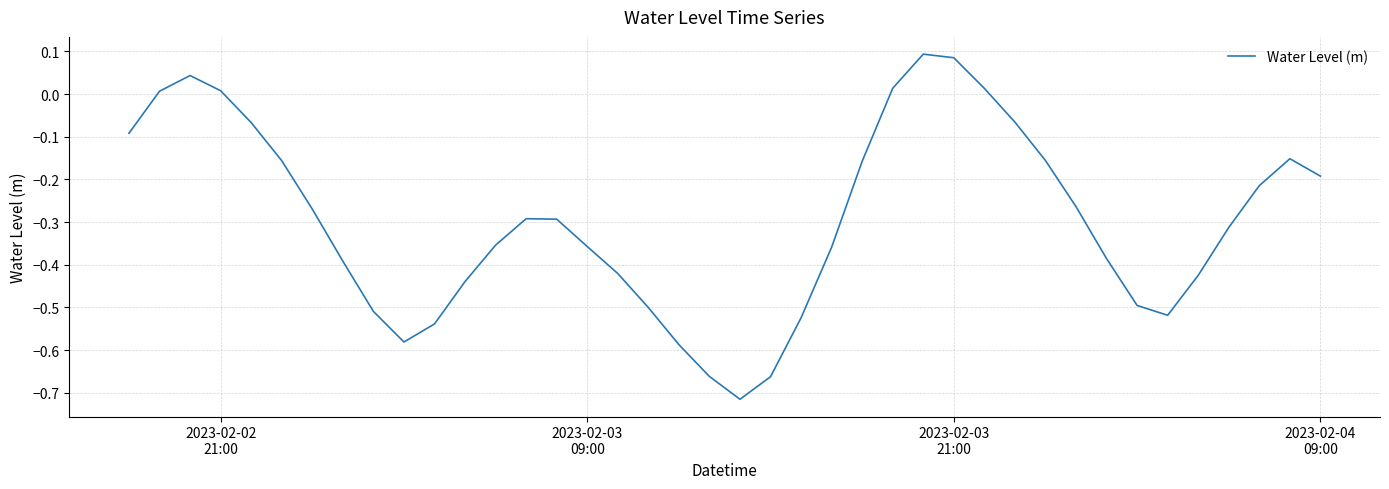

What is the difference between the maximum and minimum values?

0.8